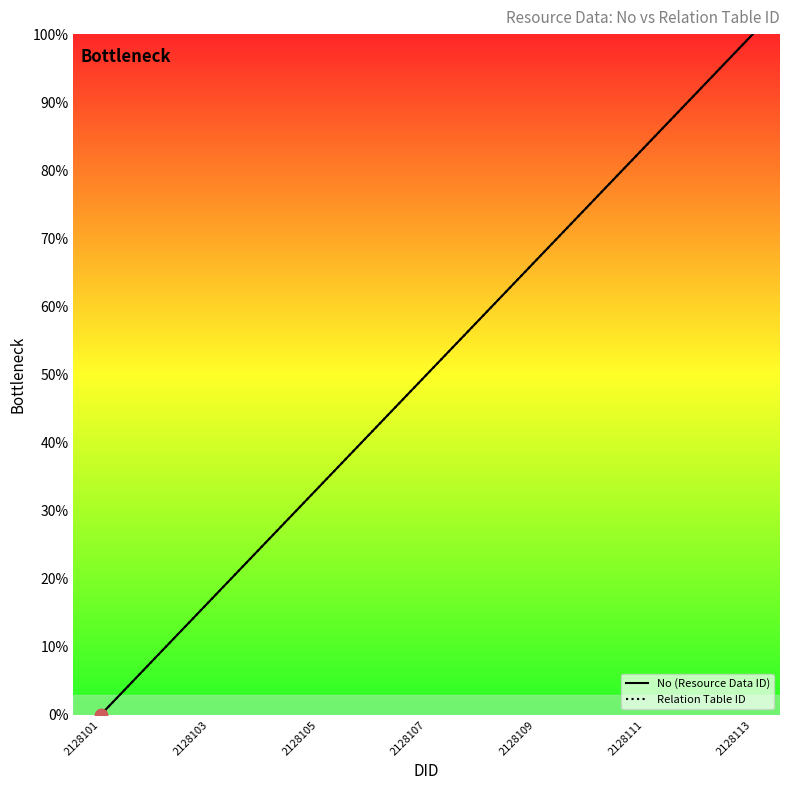

What is the total value across all series at 2128111?

83.3